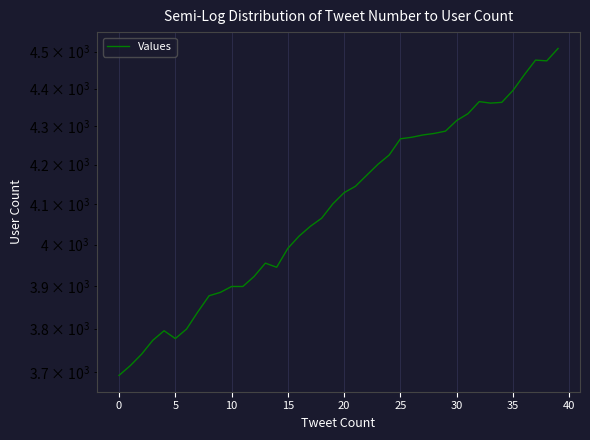

The chart shows a value of 6517 at 25. True or false?

False